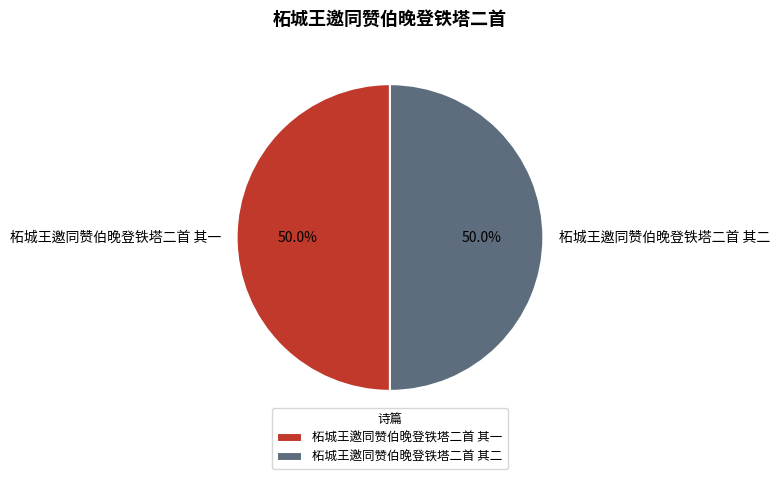

To the nearest percent, what portion does 柘城王邀同赞伯晚登铁塔二首 其二 represent?

50%